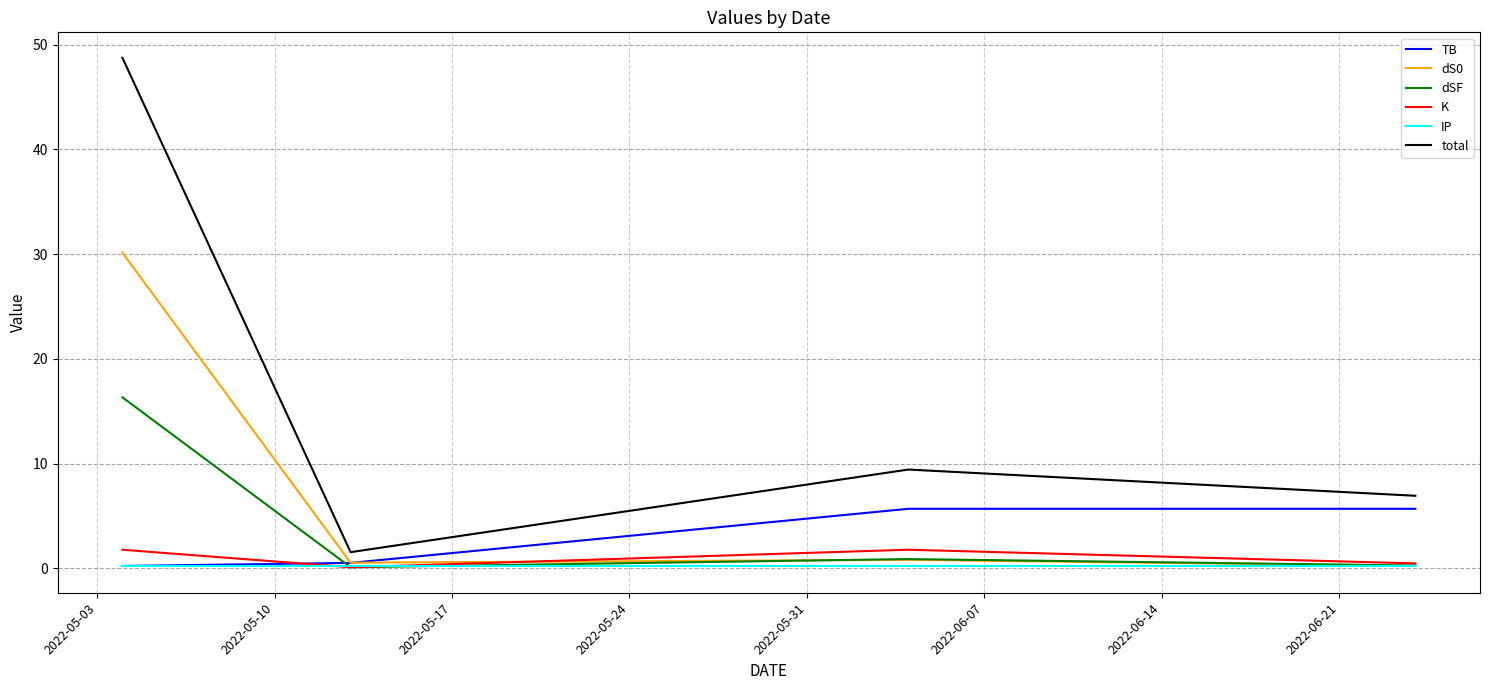

How many categories are shown in the chart?

4